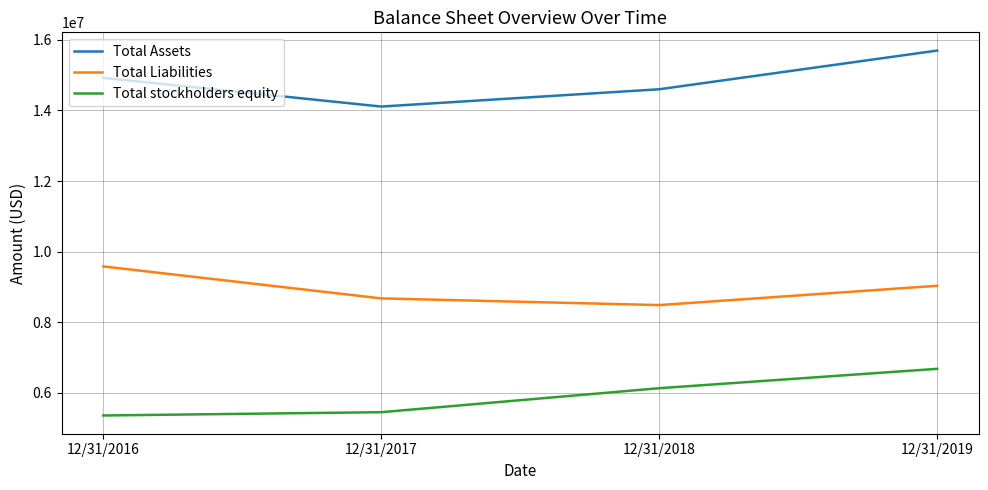

What is the minimum value for Total Liabilities?

8480255